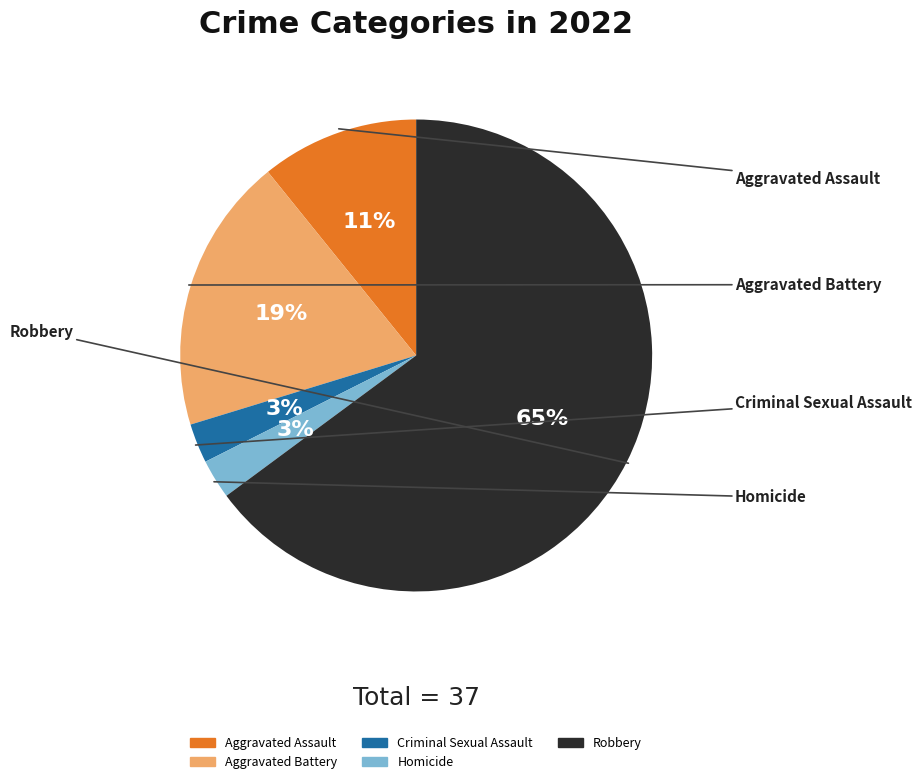

Is there any slice that represents more than half of the pie?

Yes